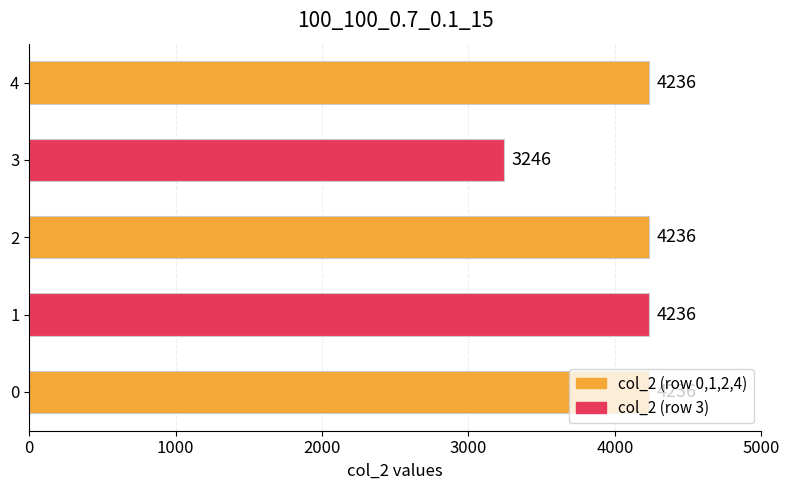

Which label corresponds to the smallest value in the chart?

3